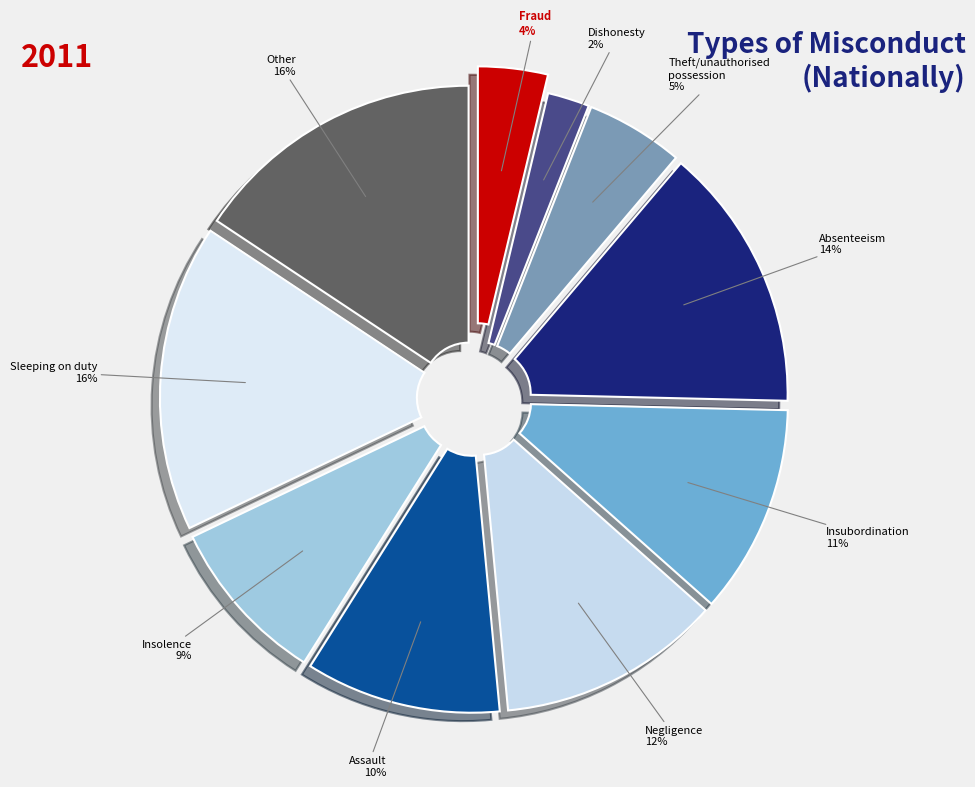

What is the smallest slice in the pie chart?

Dishonesty